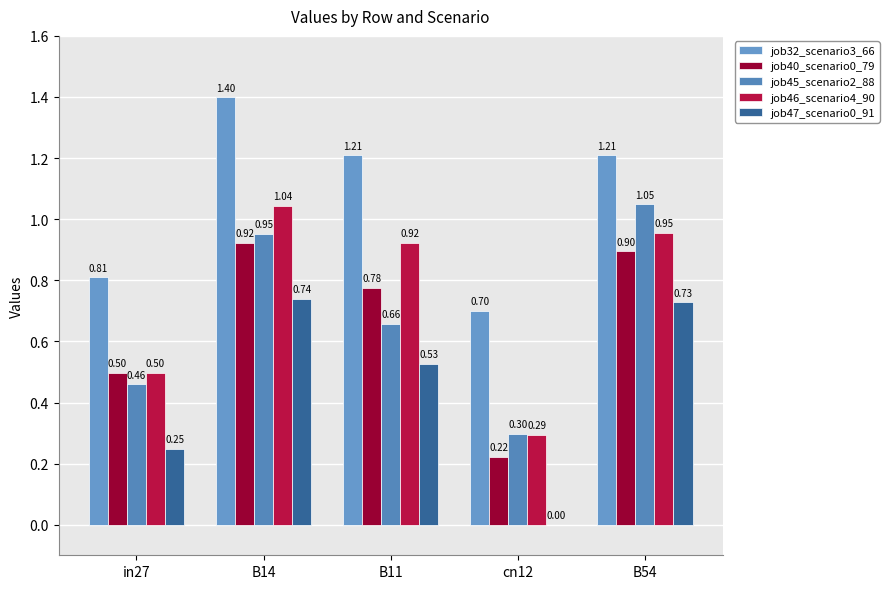

At which label does job32_scenario3_66 first exceed 1?

B14